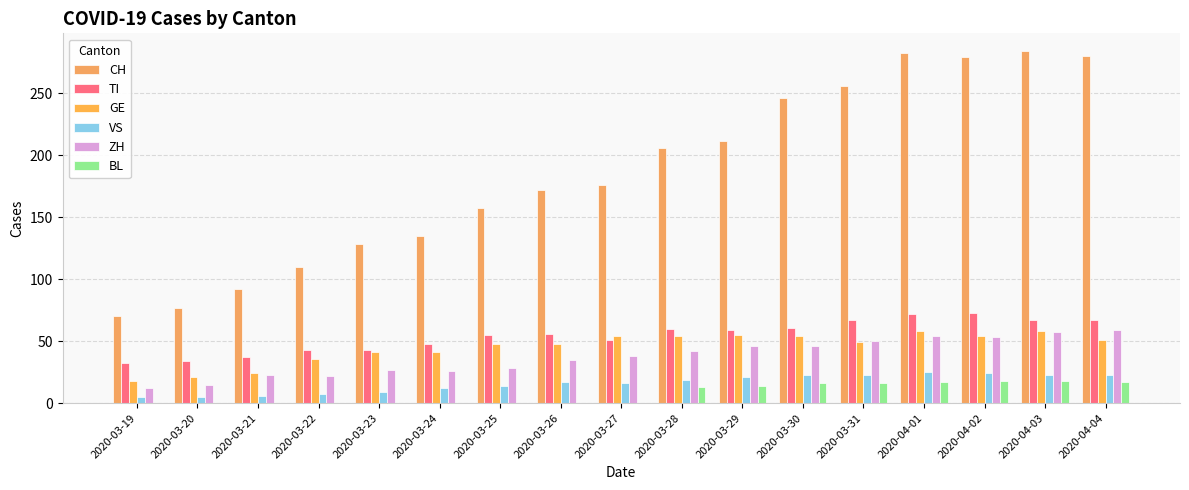

True or false: GE has a value of 74 at 2020-03-26.

False